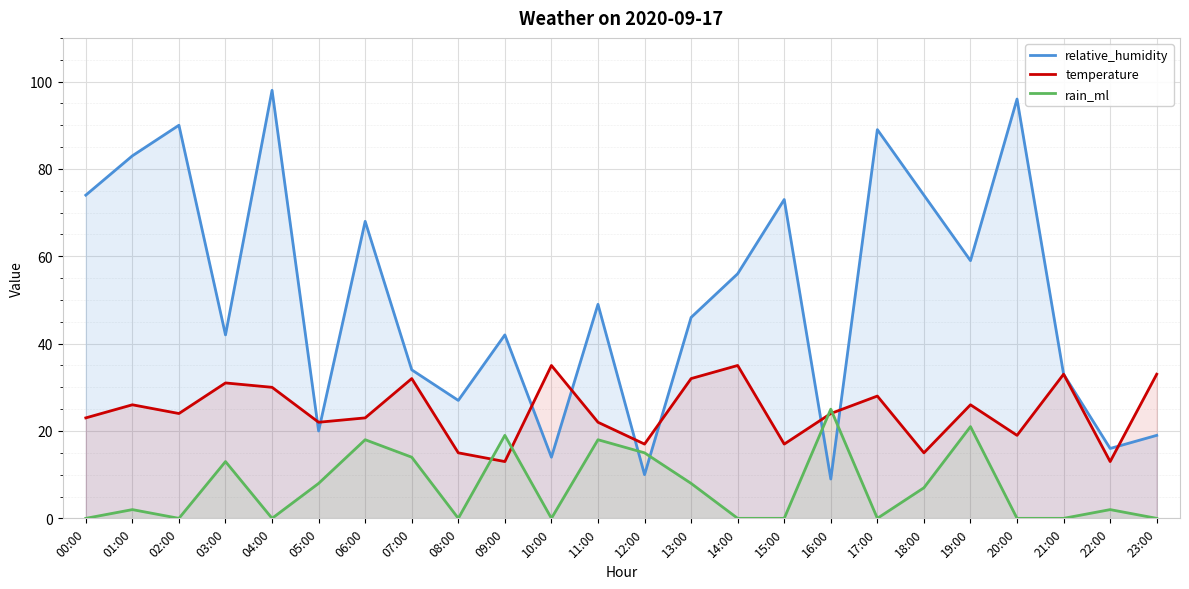

What is the sum of all relative_humidity values?

1221